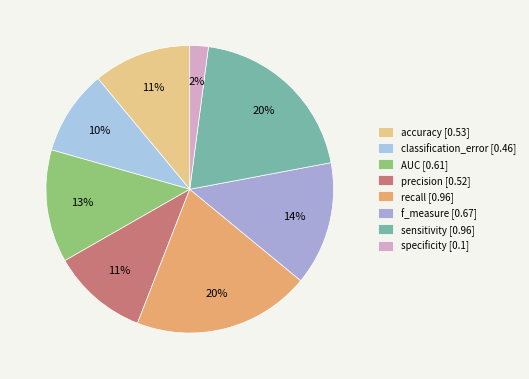

Which category has the smallest portion of the pie?

specificity